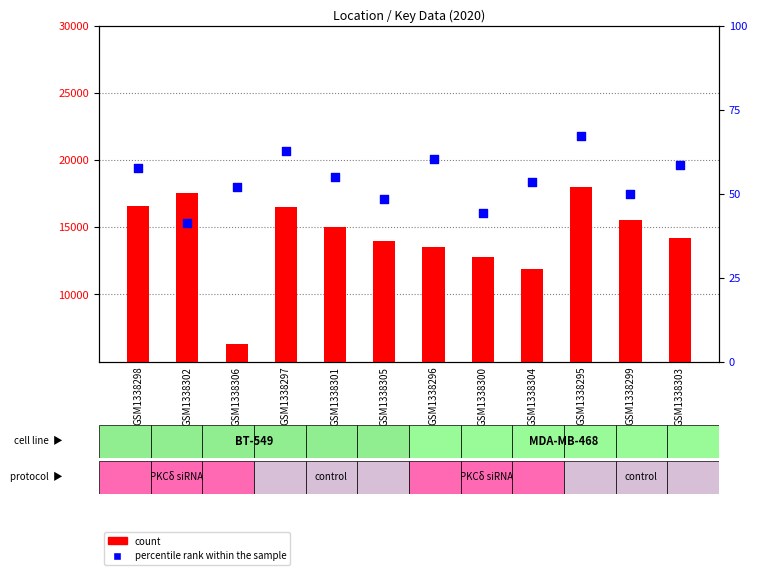

Which series has the widest spread of Y values?

count